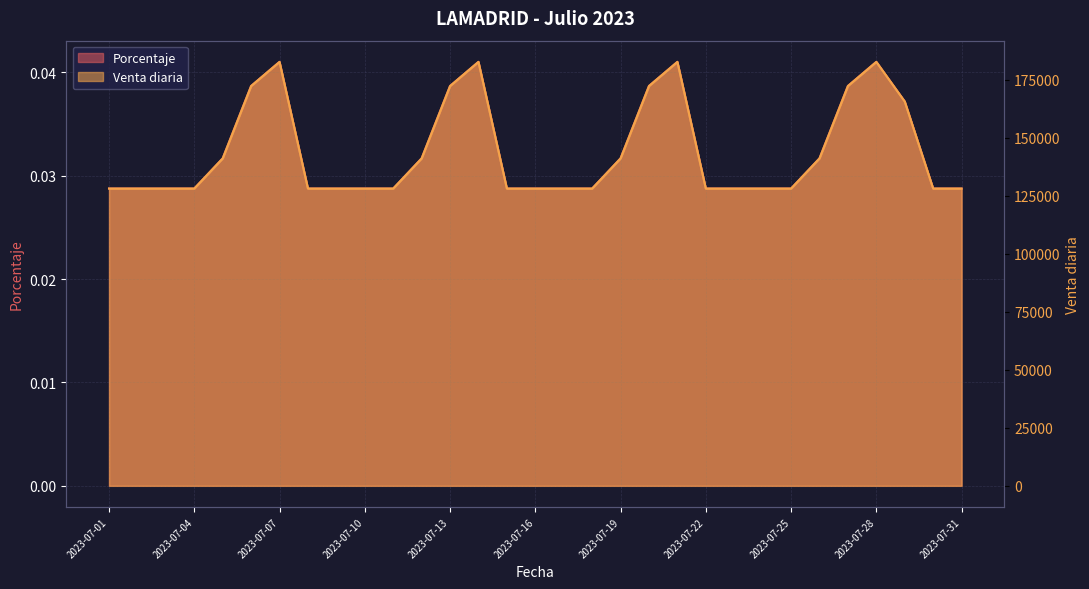

What is the spread (max minus min) of values at 2023-07-06?

172221.3